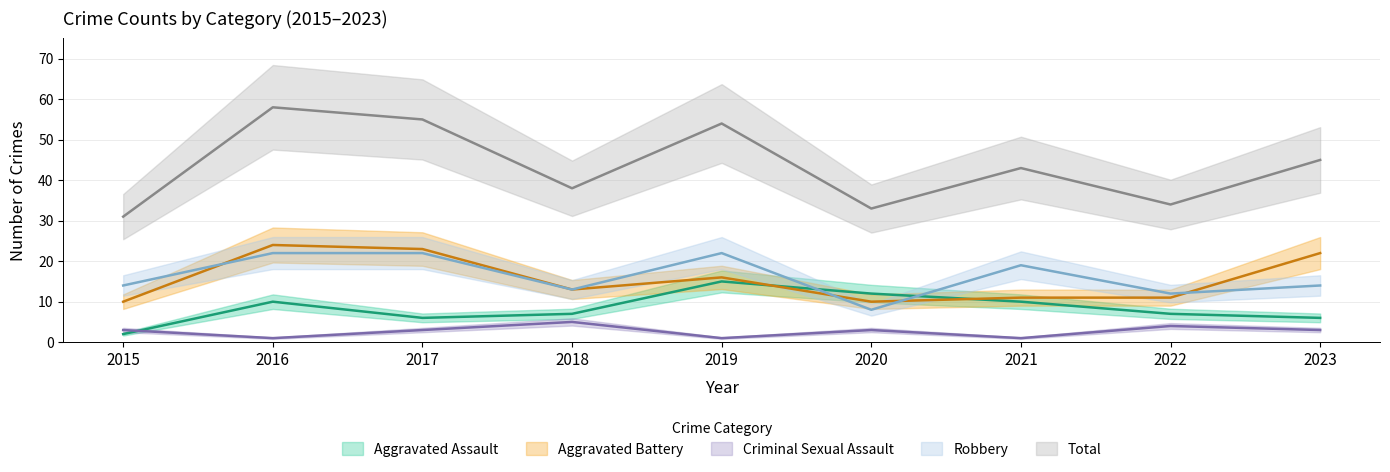

The value of Robbery at 2017 is 22. True or false?

True